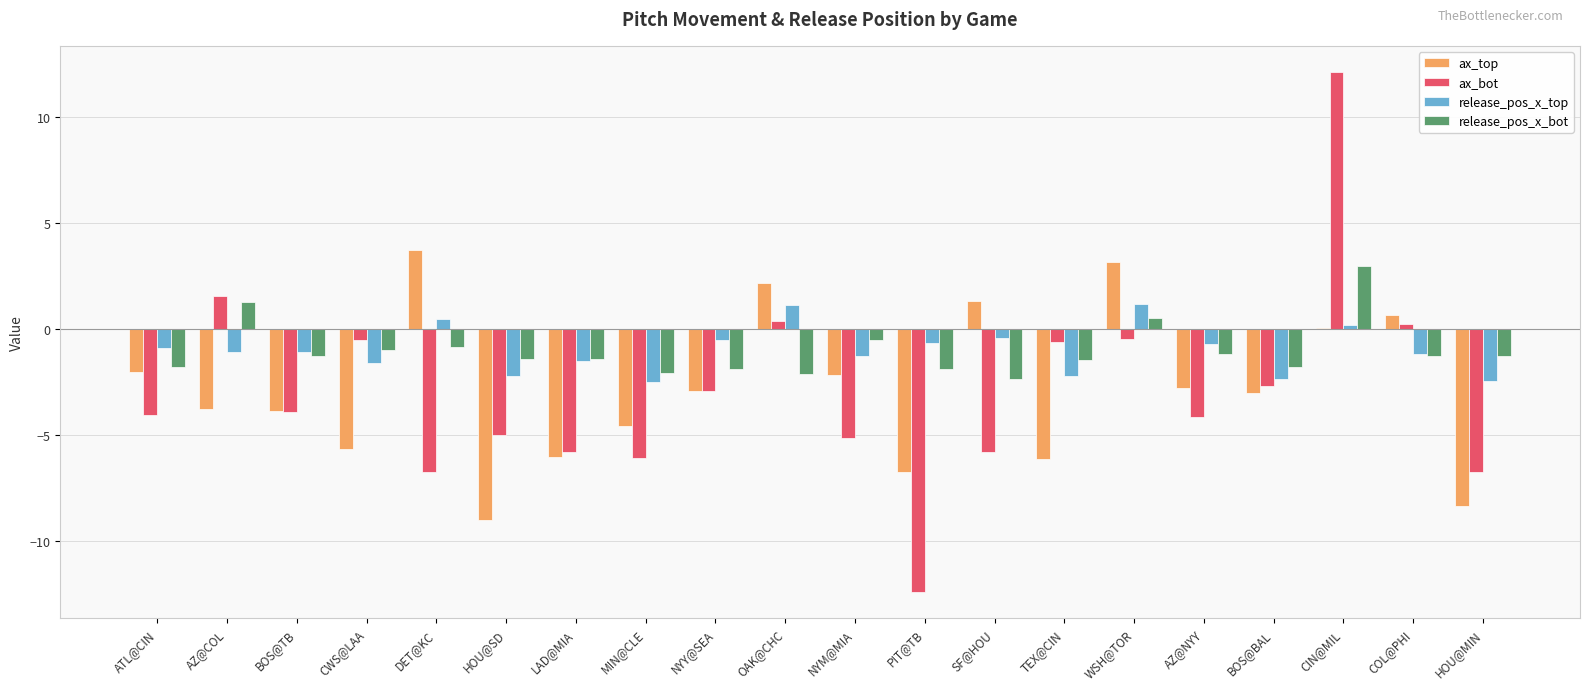

True or false: release_pos_x_top has a value of -2.2 at TEX@CIN.

True